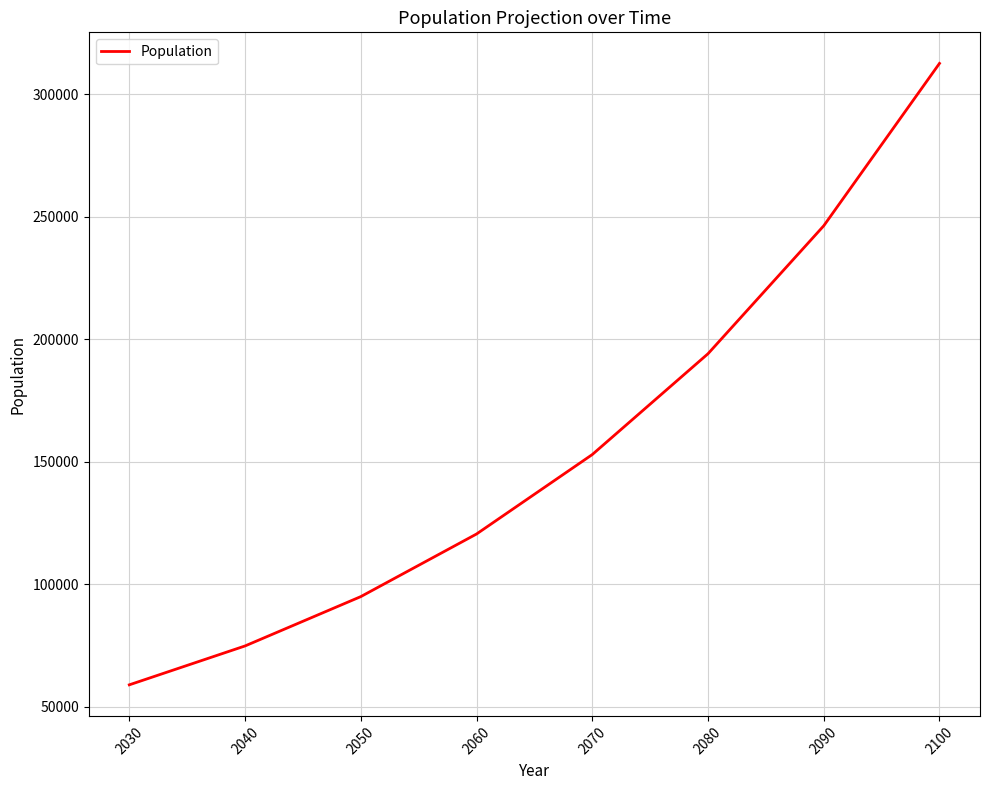

The value at 2100 is 312580.3. True or false?

True